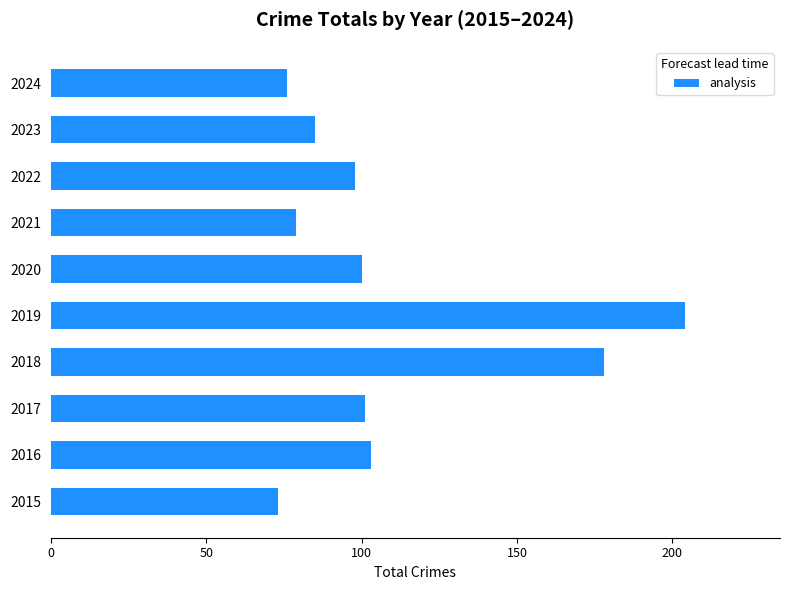

Does the chart contain stacked bars?

No